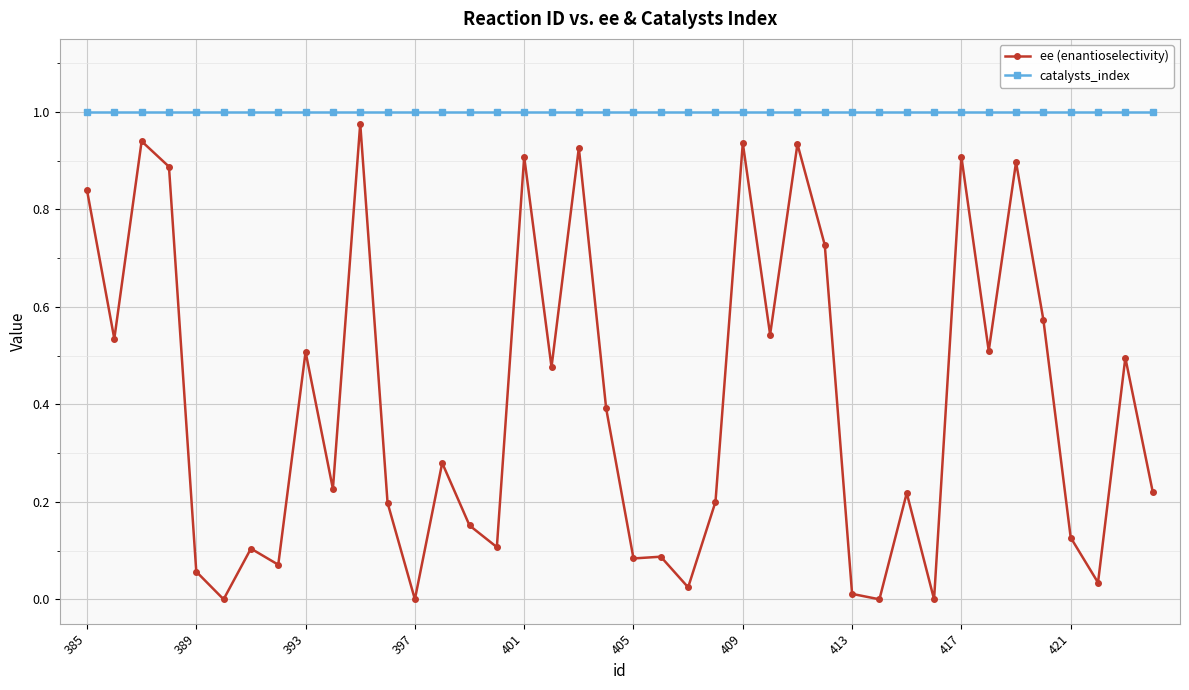

Which series has the largest total across all categories?

catalysts_index